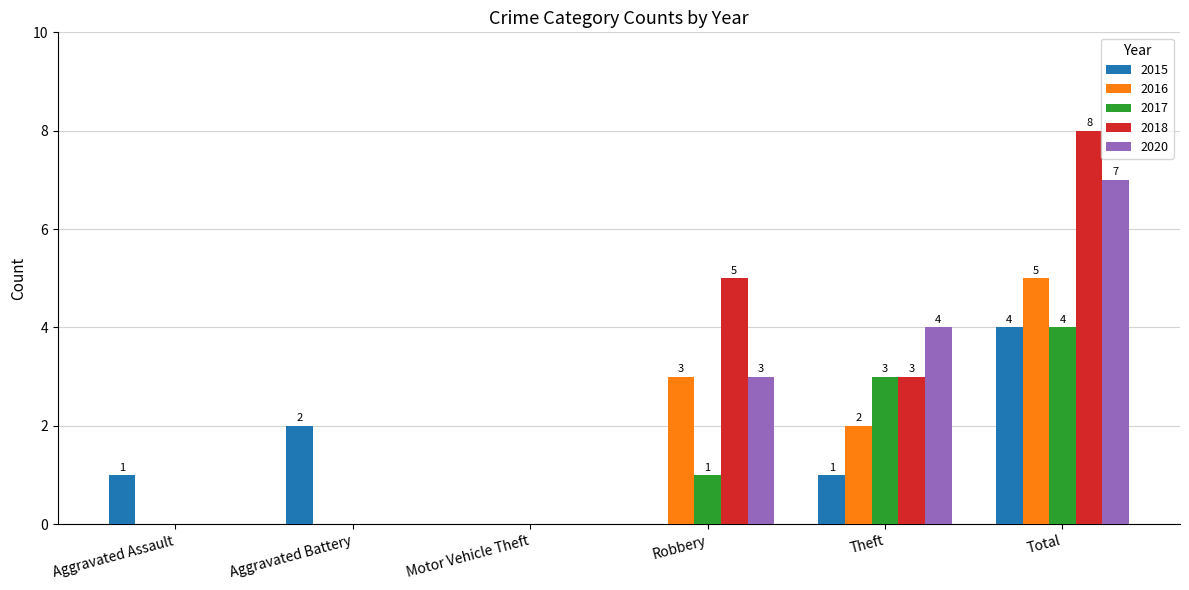

What is the sum of all 2016 values?

10